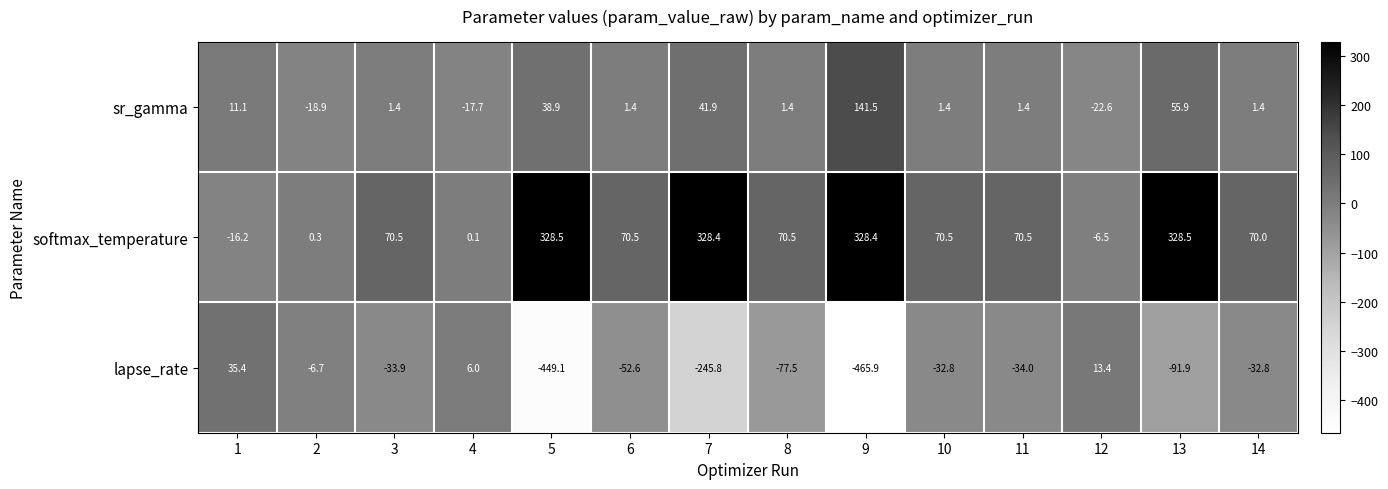

Is it true that sr_gamma equals -11.9 at 4?

False